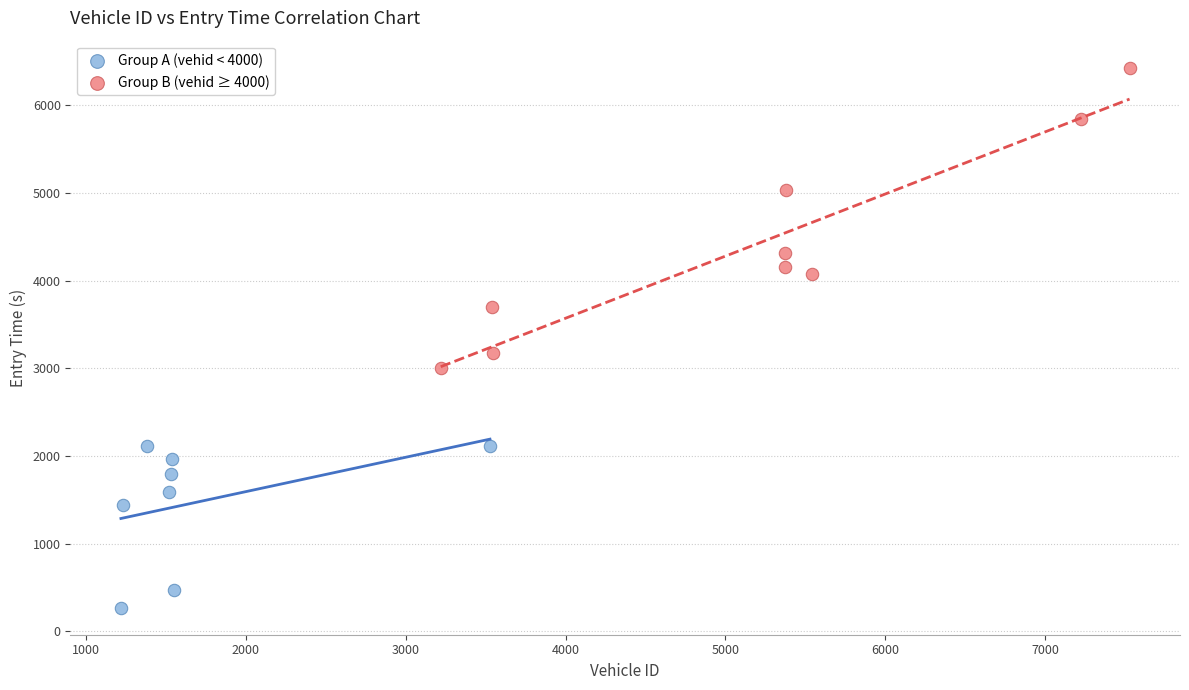

Which series has the largest Y range (max minus min)?

Group B (vehid ≥ 4000)